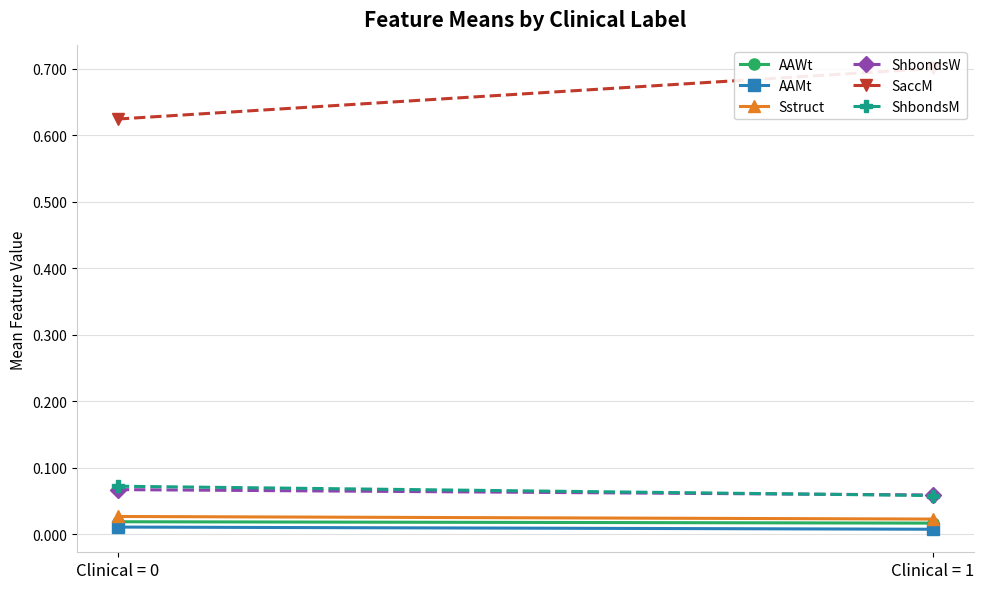

Count the number of data series in this chart.

6